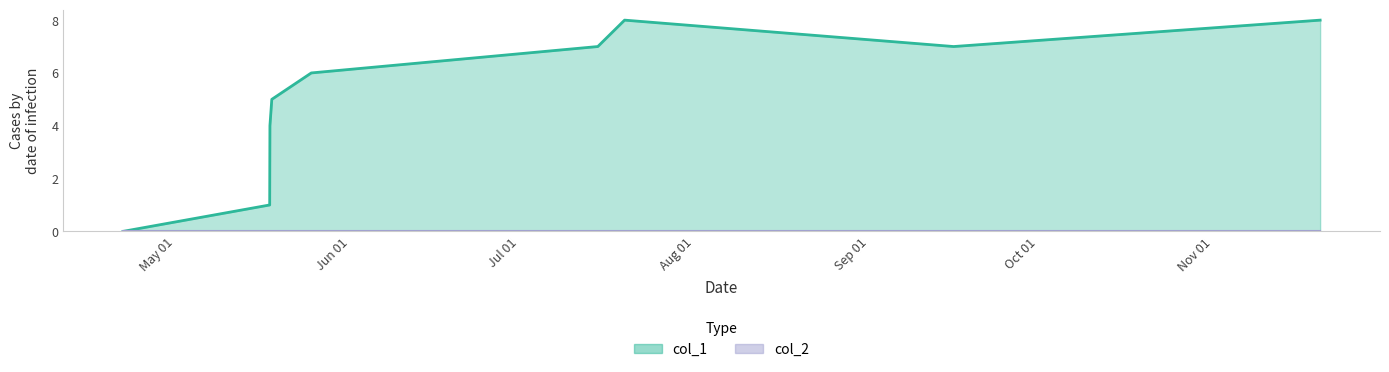

How many categories are shown in the chart?

9